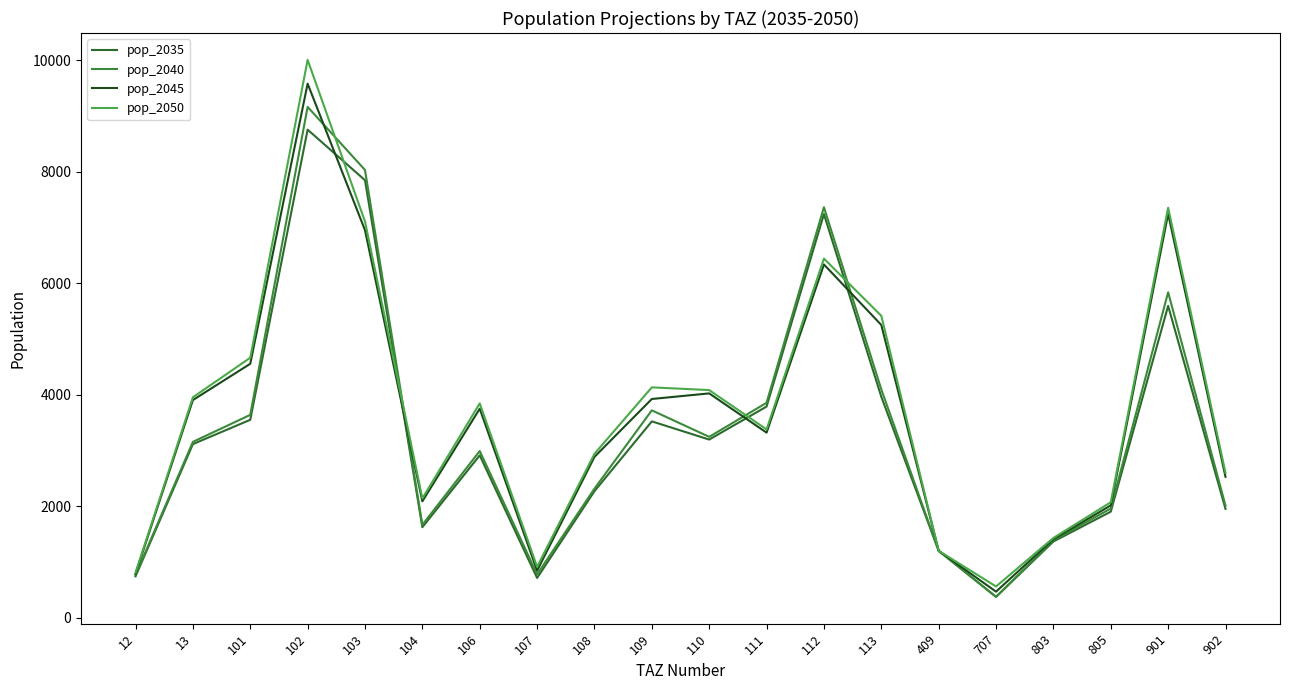

At how many categories does at least one series exceed 7380?

2